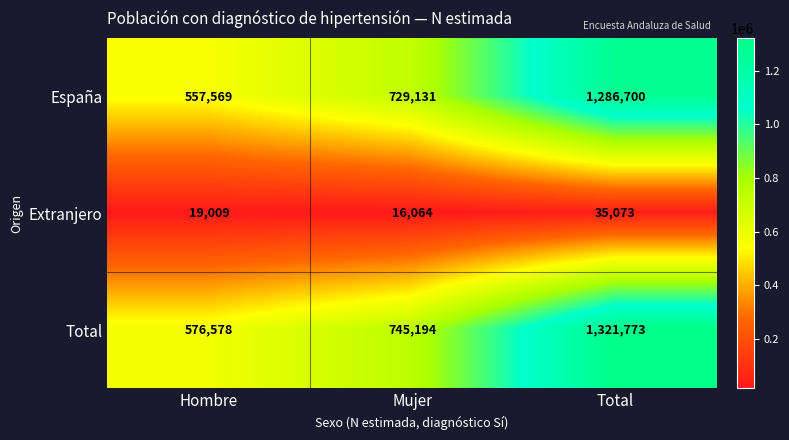

What value does the Total series have at Hombre?

576578